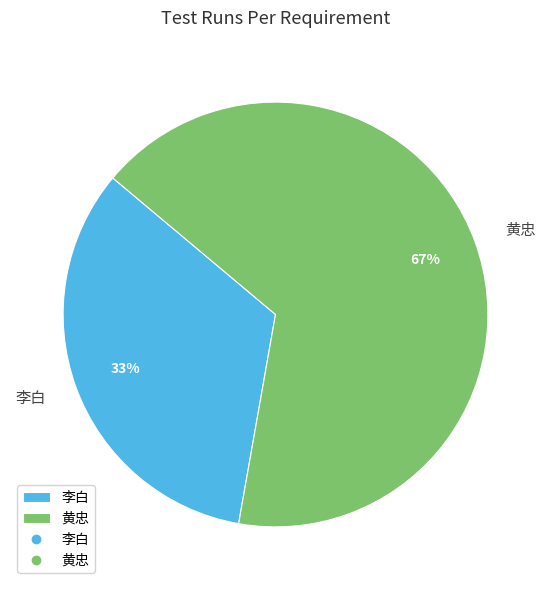

Do 李白 and 黄忠 together represent more than half of the pie?

Yes